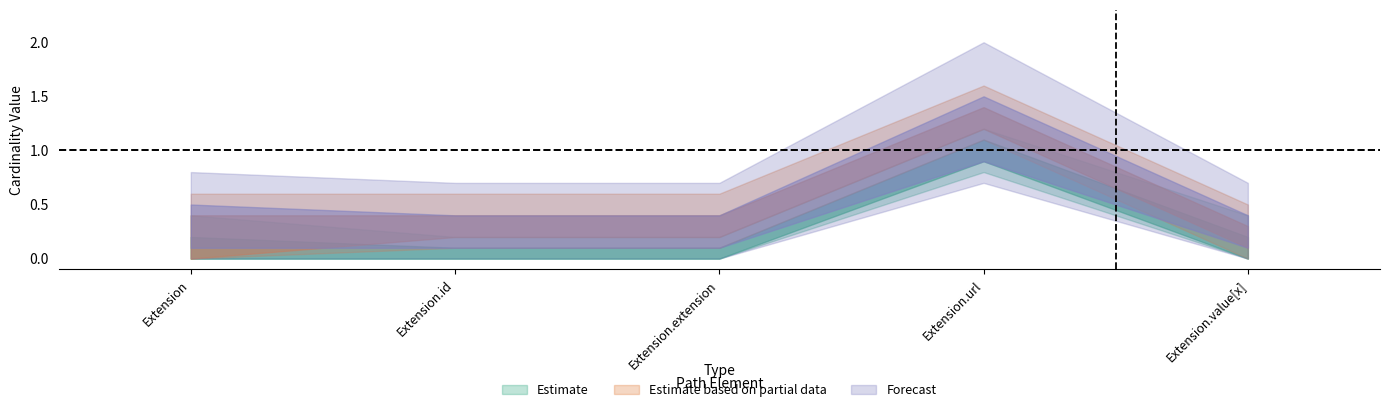

The value of Base Min at Extension.url is 0. True or false?

False